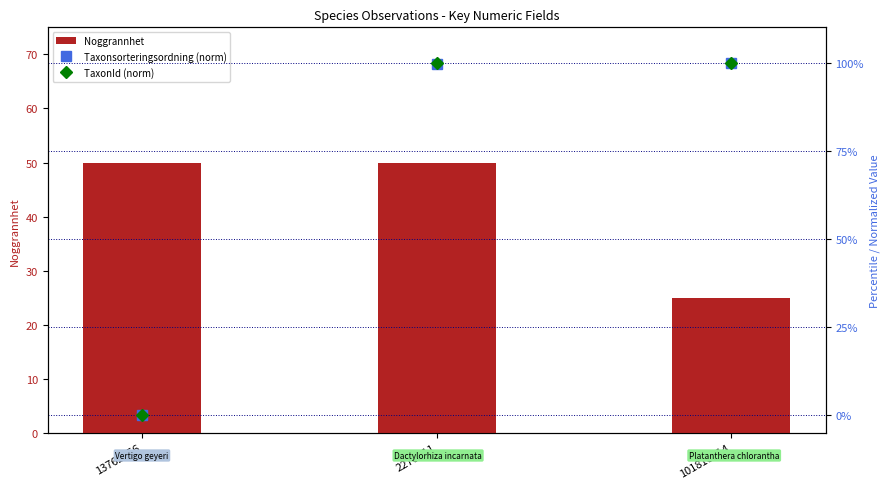

What is the difference between the Taxonsorteringsordning (norm) values at 101810014 and 2270211?

0.4